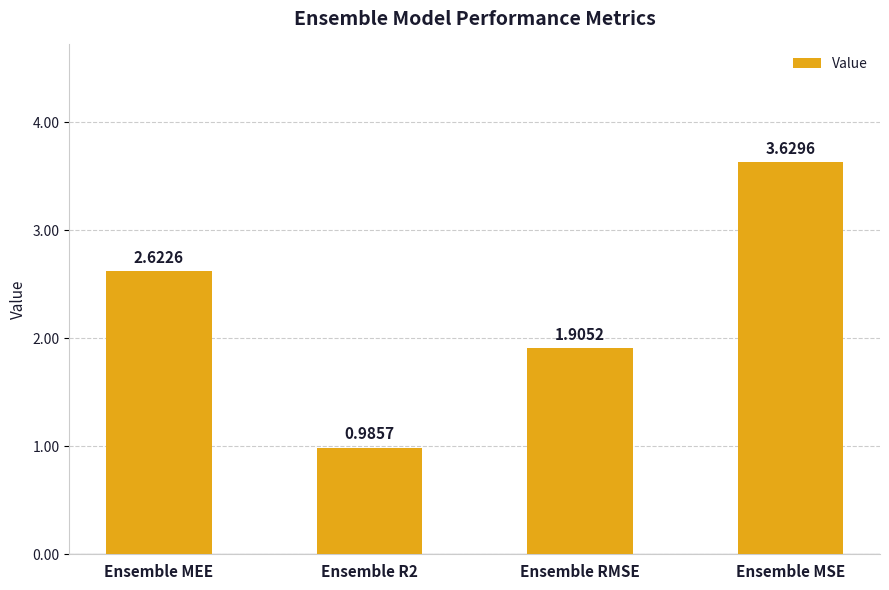

What is the label of the 3rd bar from the right?

Ensemble R2